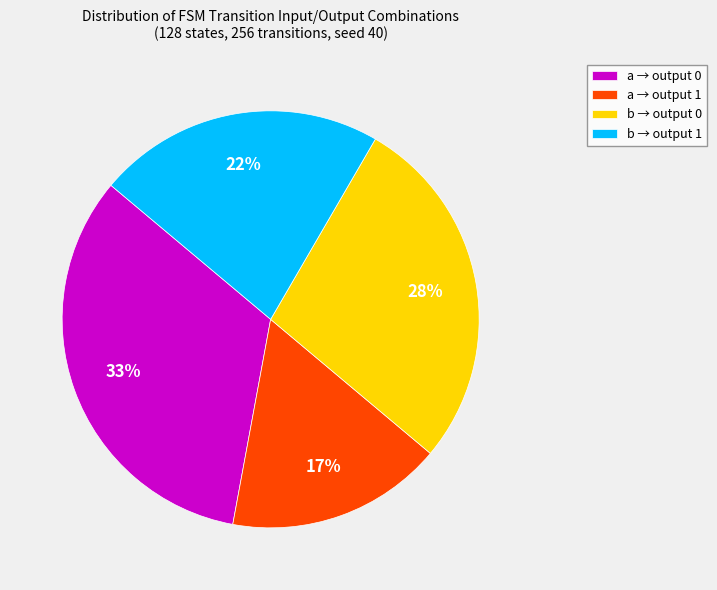

Which category has the smallest portion of the pie?

a → output 1